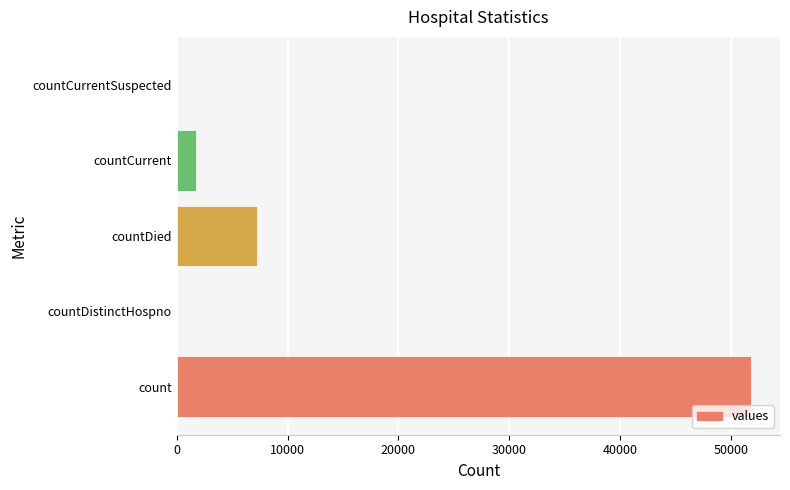

Reading top to bottom, extract all data points from this chart.

countCurrentSuspected=0	countCurrent=1759	countDied=7209	countDistinctHospno=0	count=51832